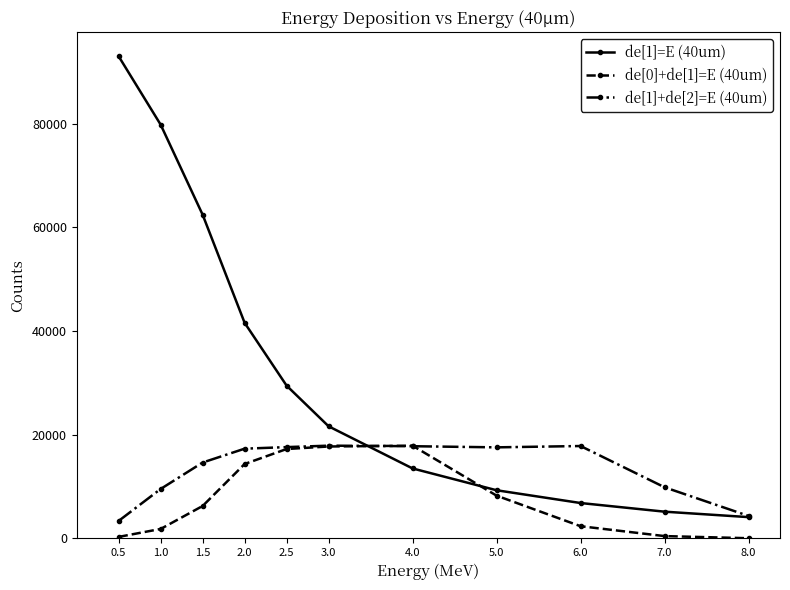

What is the difference between the maximum and minimum values in the de[0]+de[1]=E (40um) series?

17847